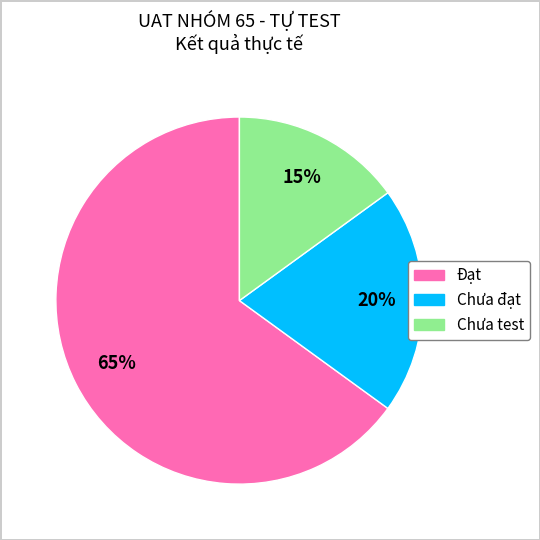

Is the sum of Đạt and Chưa test greater than half?

Yes